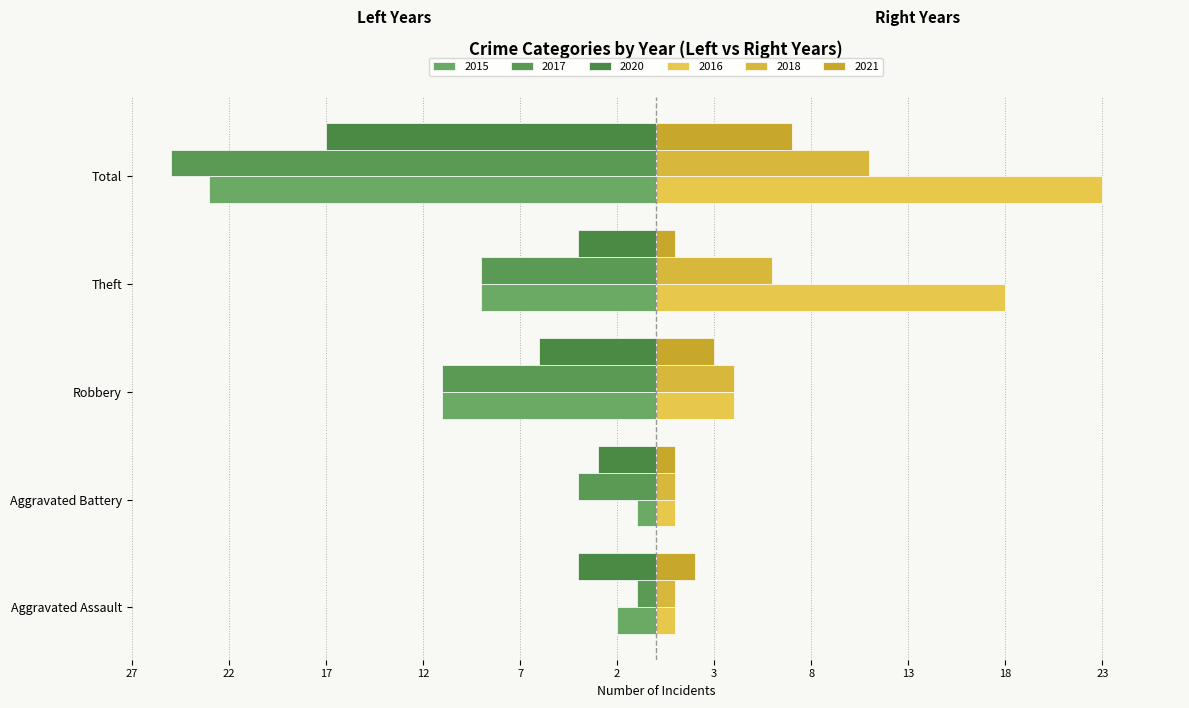

Where is 2015 nearest to the value -12?

Robbery